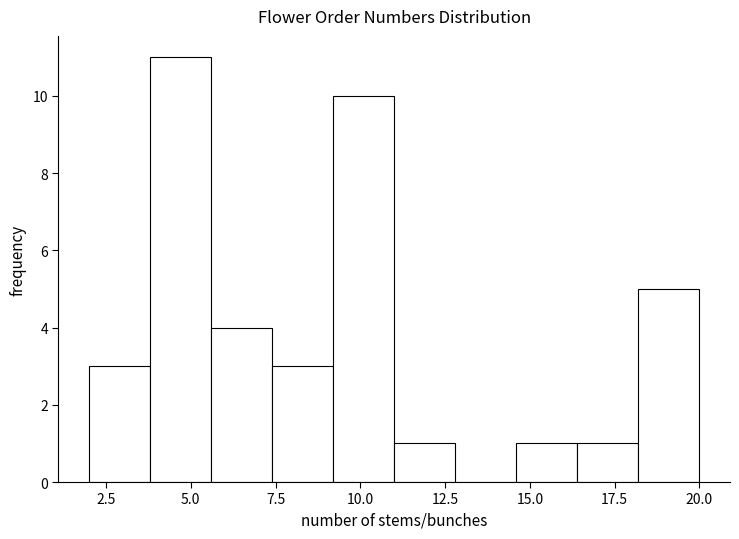

Read against the x-axis, roughly where is the centre of the tallest bar?

4.5